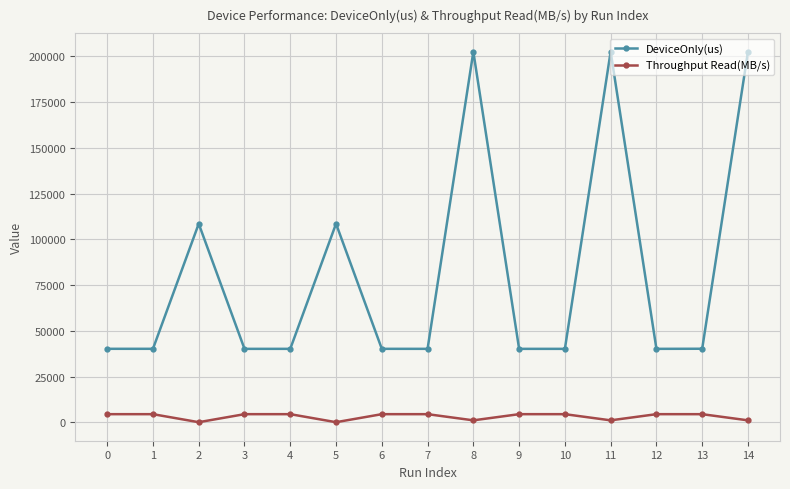

Which series has the largest total across all categories?

DeviceOnly(us)